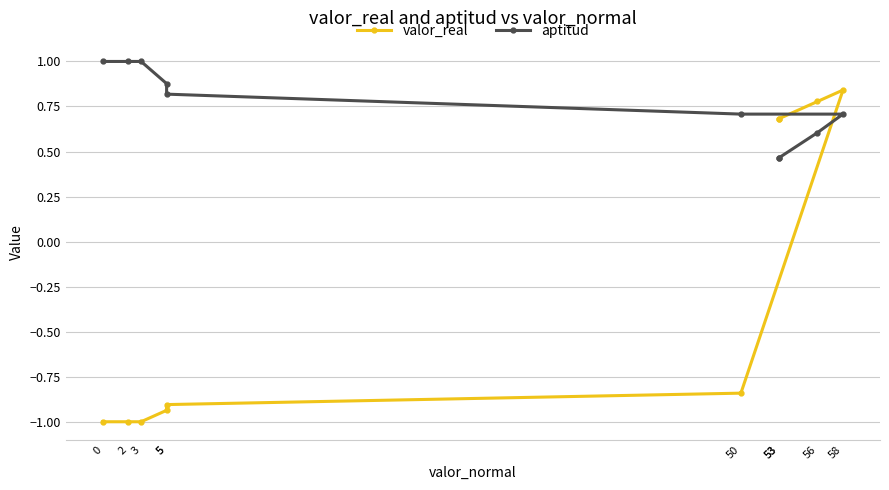

What is the value of the aptitud point at the 8th from the left?

0.6